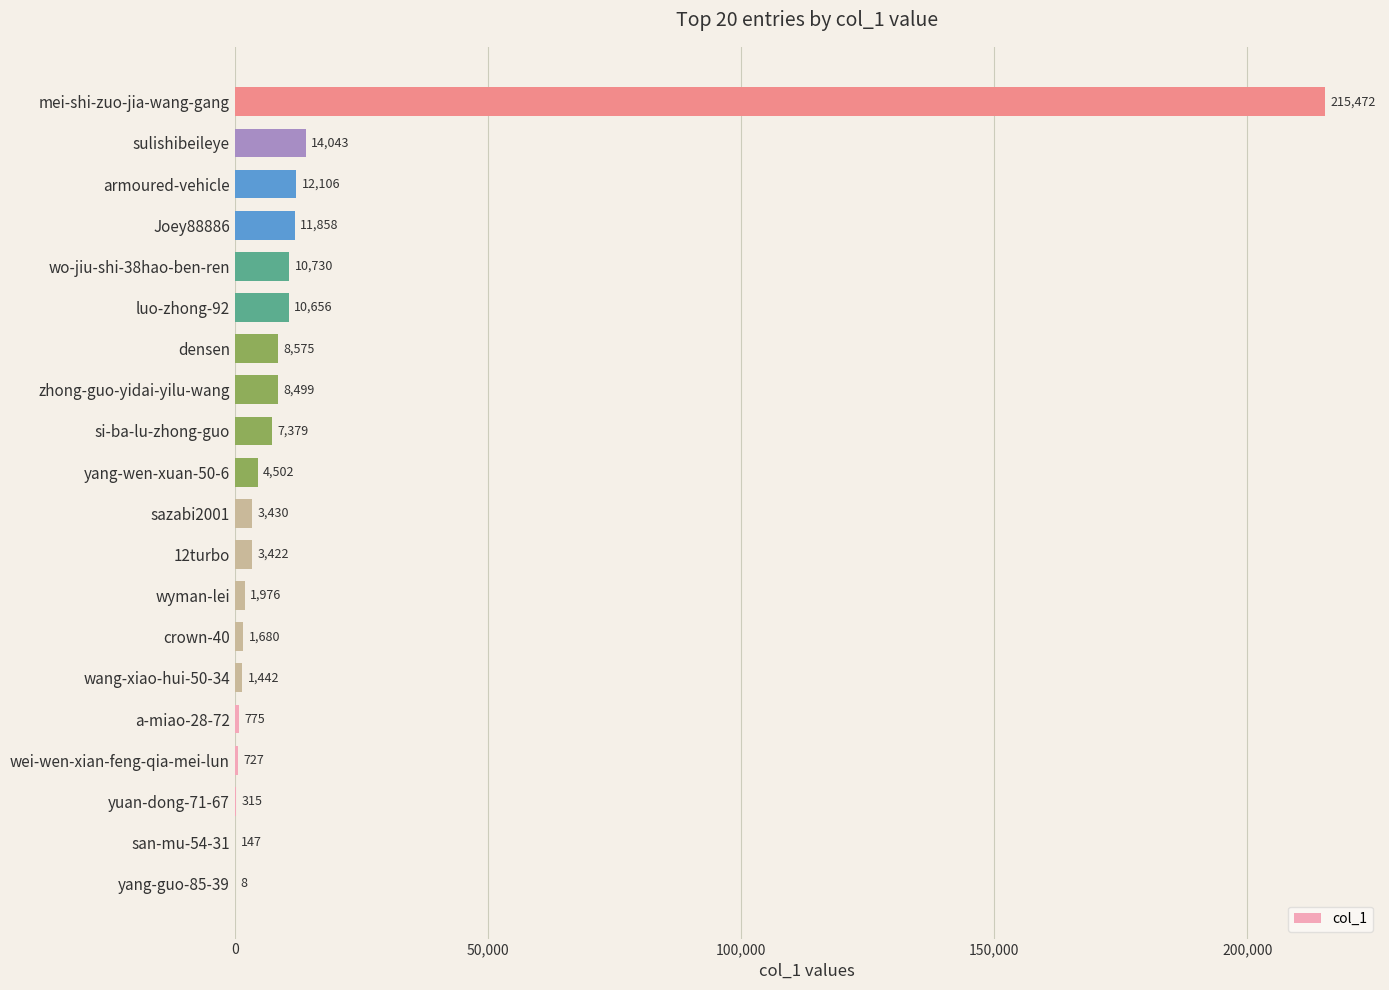

The chart shows a value of 215472 at mei-shi-zuo-jia-wang-gang. True or false?

True